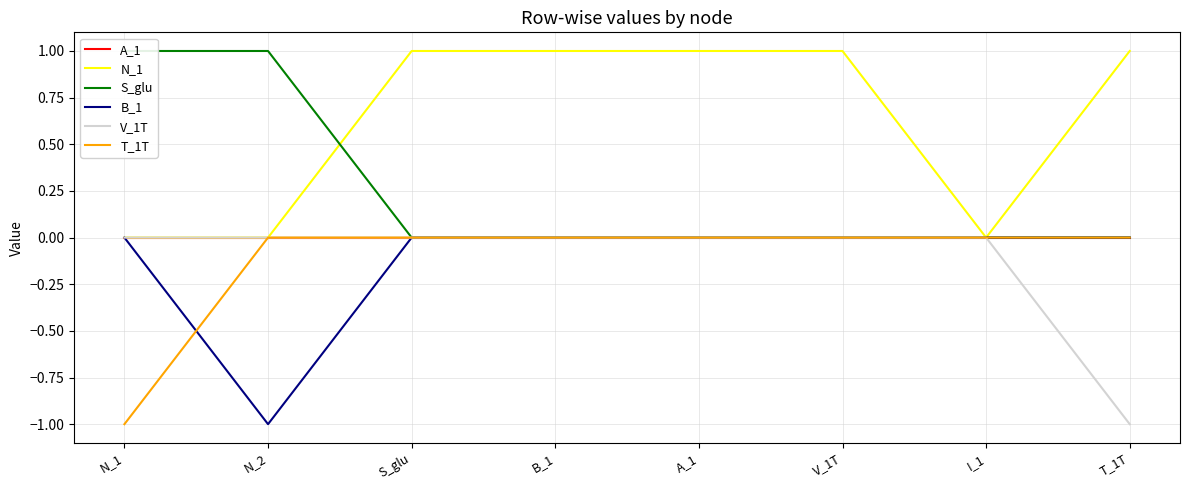

True or false: V_1T has more than 0 points higher than both neighbors.

False